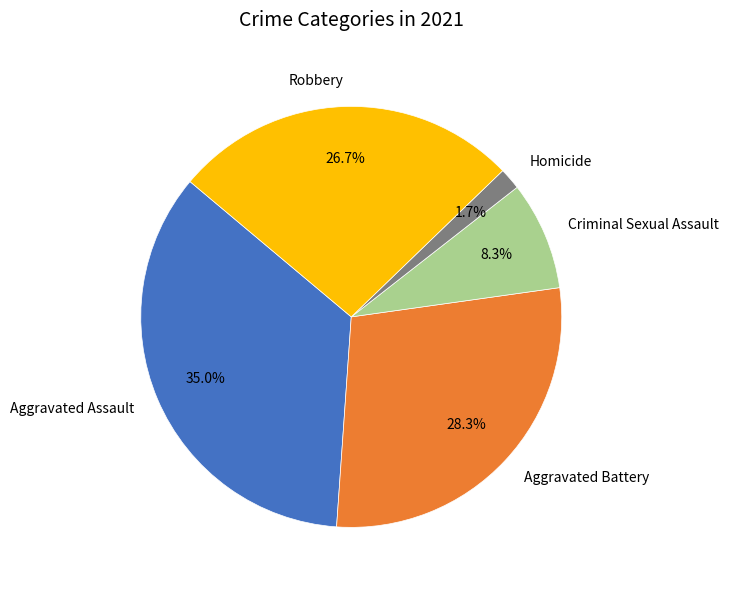

Which has a higher value, Criminal Sexual Assault or Aggravated Battery?

Aggravated Battery